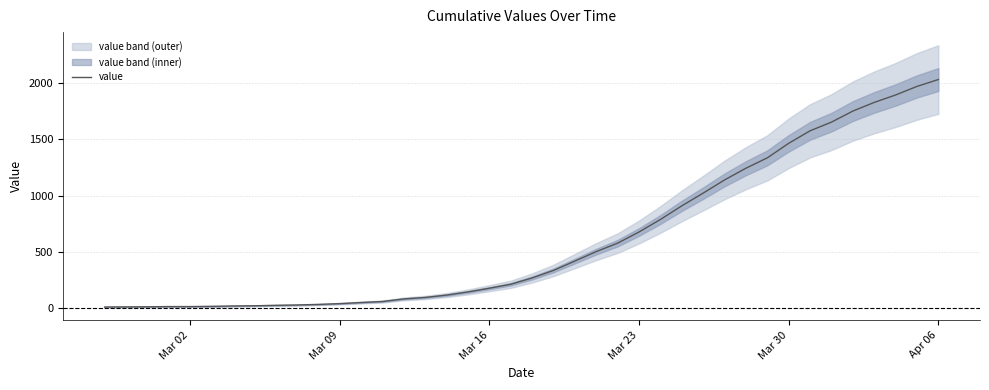

True or false: the data shows 13 at Mar 02.

True